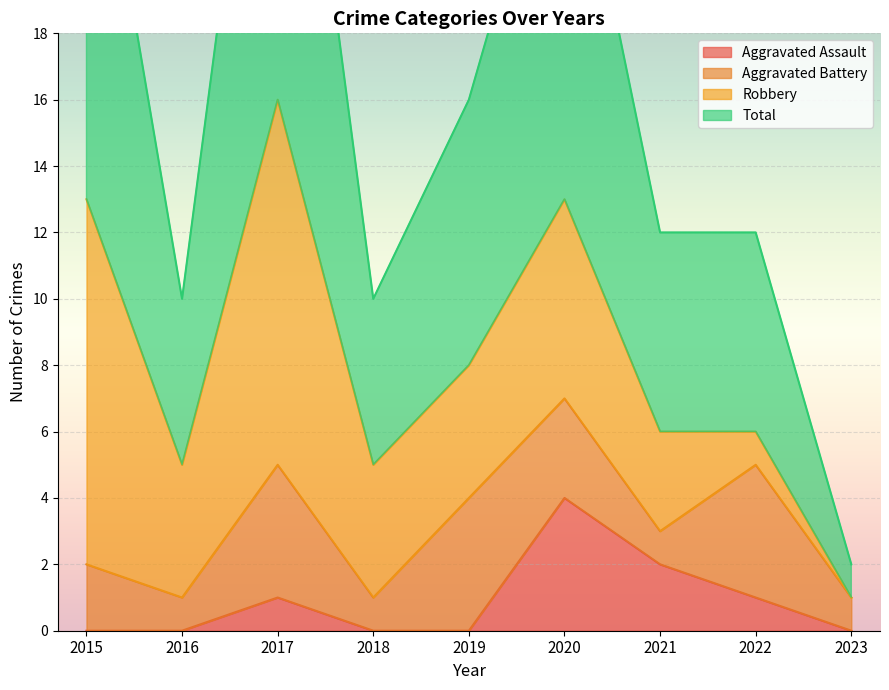

Between 2015 and 2023, which series saw the biggest shift?

Total